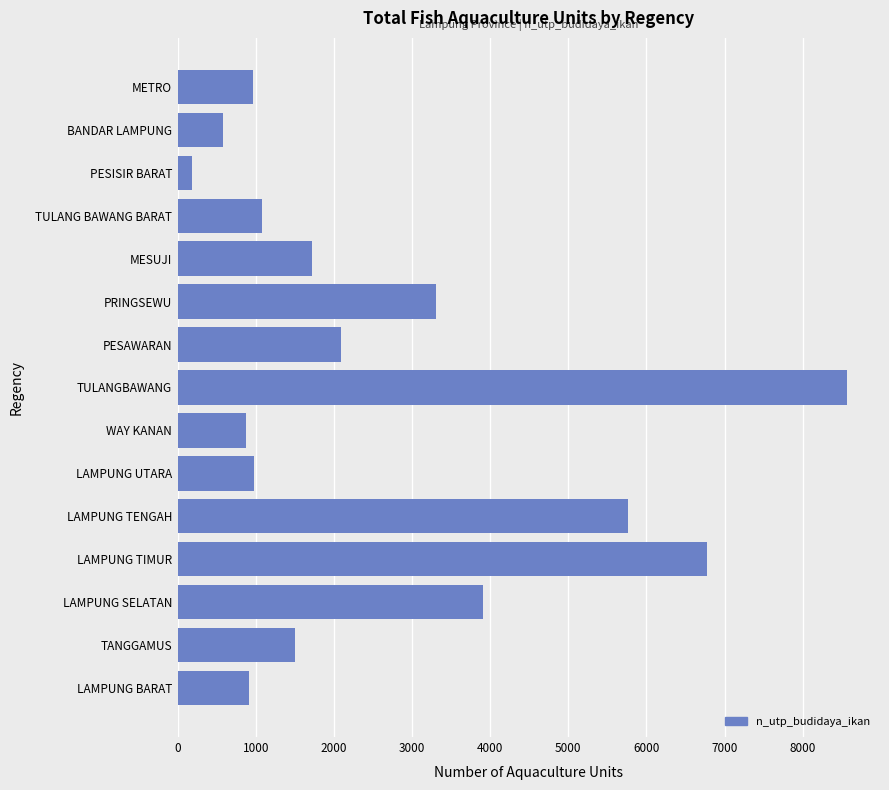

What is the sum of the values at LAMPUNG BARAT and TANGGAMUS?

2415